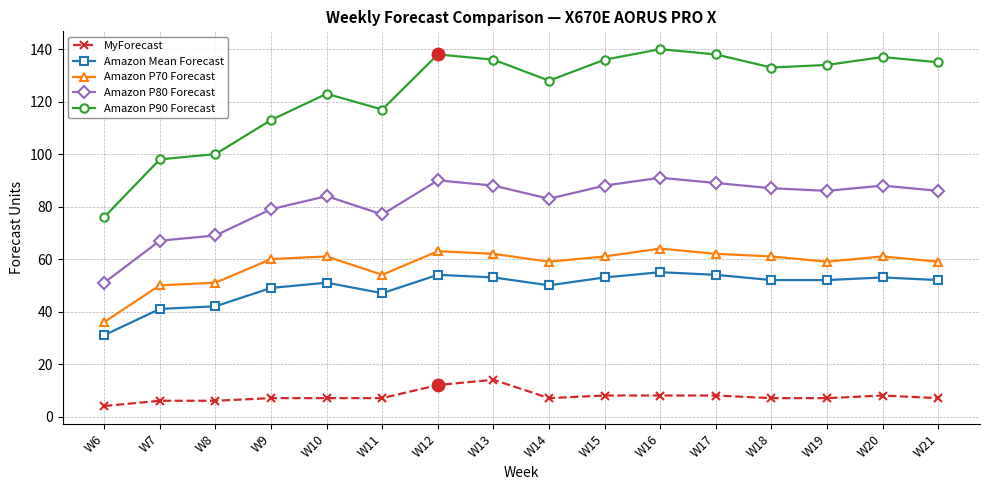

Where is the first local minimum for Amazon P80 Forecast?

W11